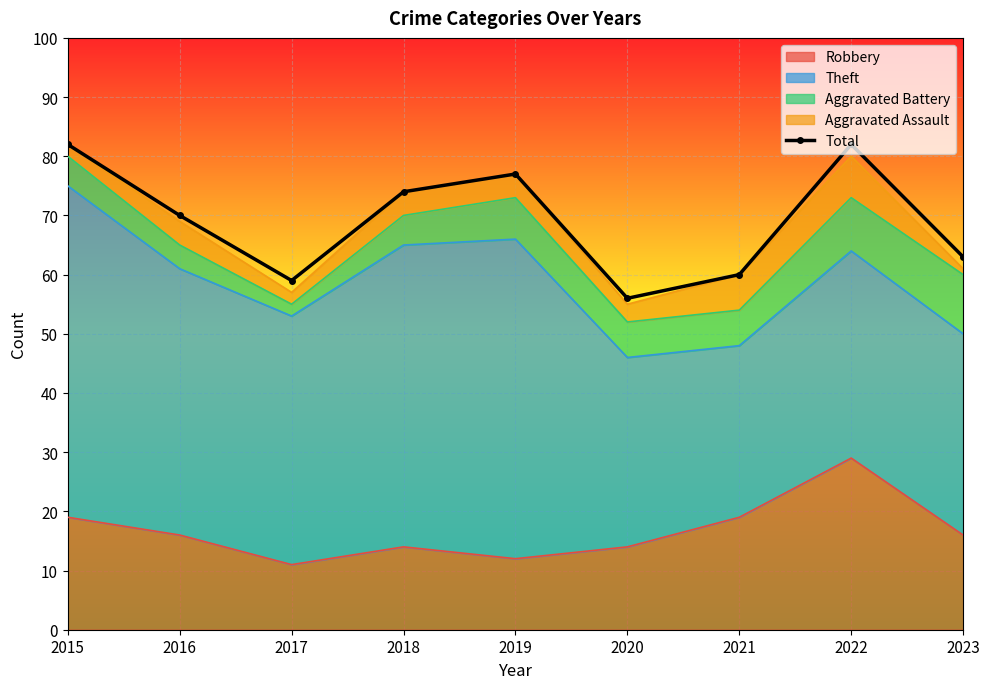

At which label is the value closest to 69?

2016